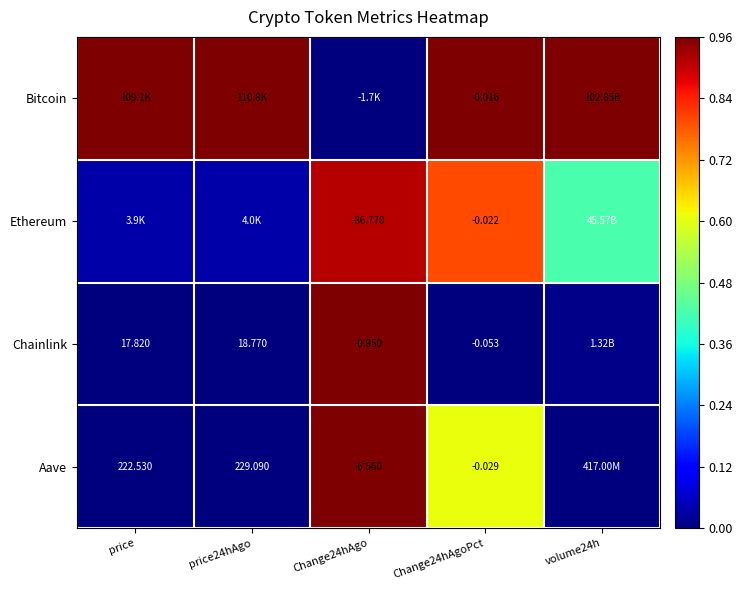

Is the value of Chainlink at price24hAgo greater than the value of Ethereum at Change24hAgoPct?

Yes